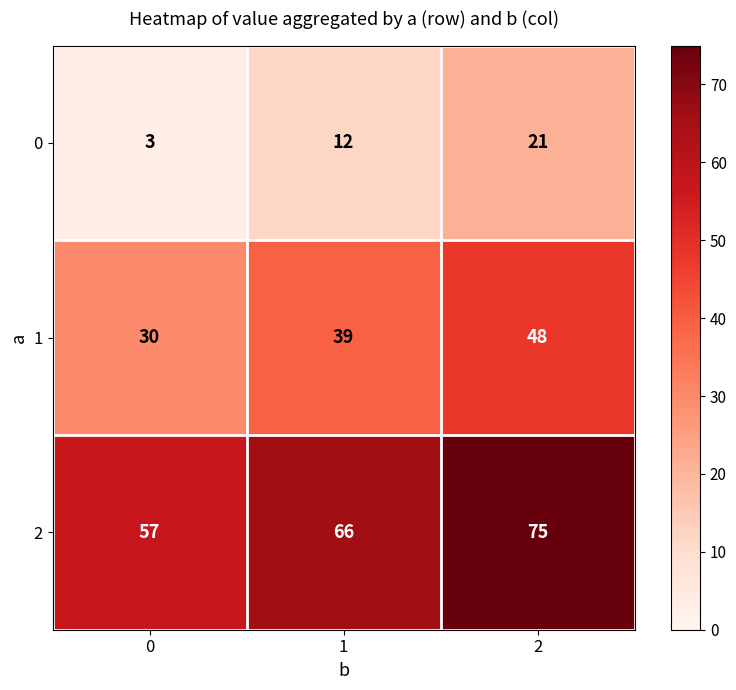

Which series has the largest total across all categories?

2